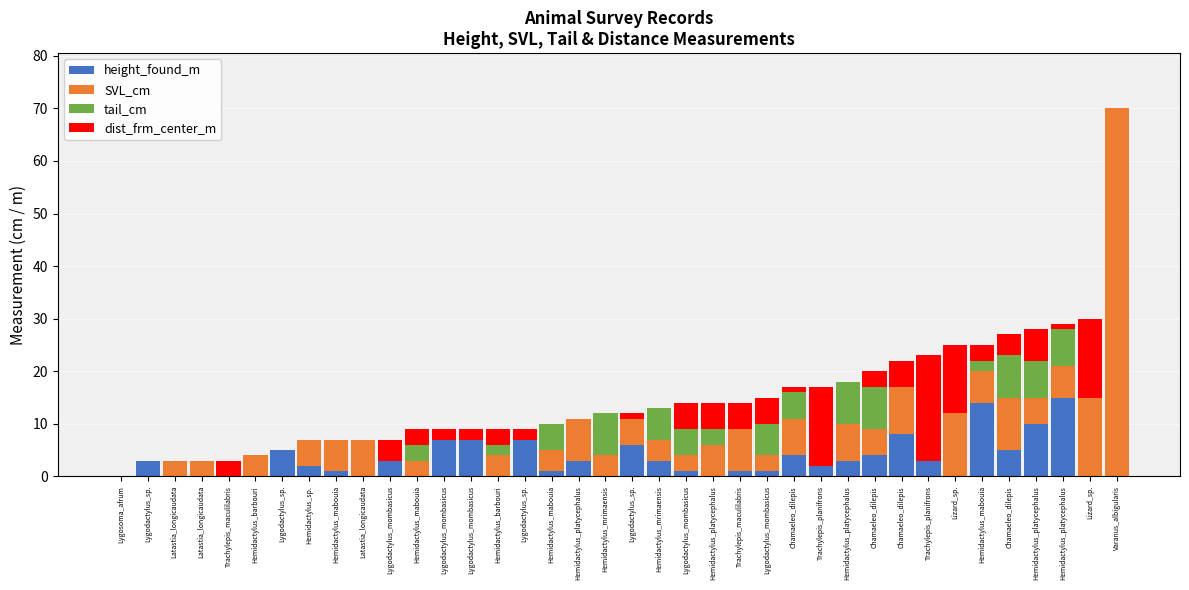

Where is SVL_cm nearest to the value 35?

Lizard_sp.